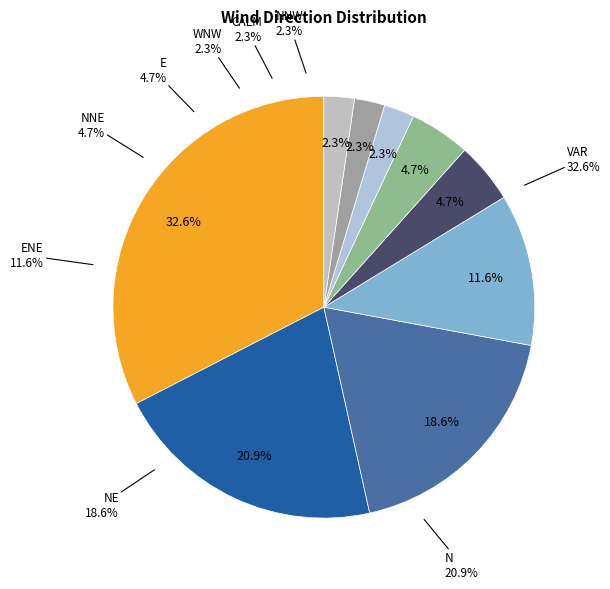

Is CALM the majority of the pie?

No